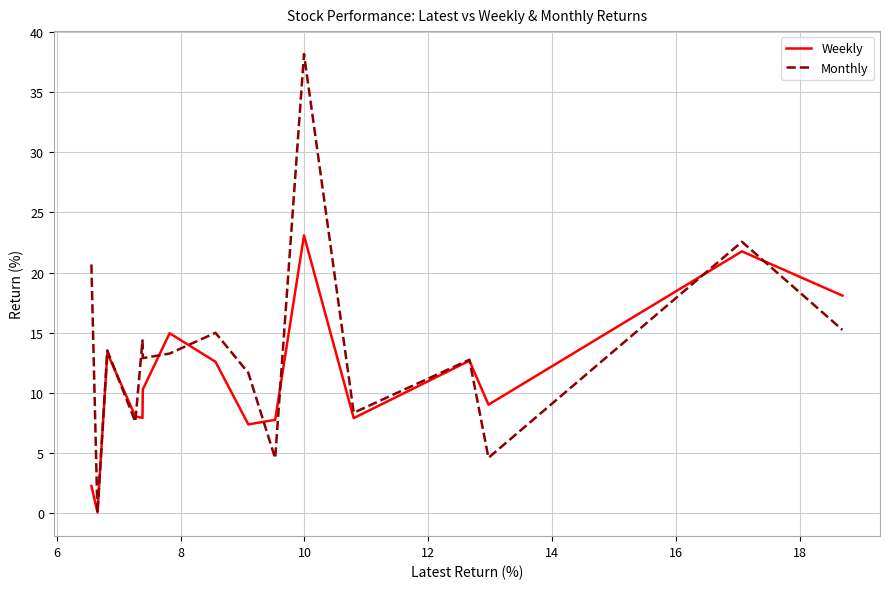

What is the highest value of the Weekly series?

23.1